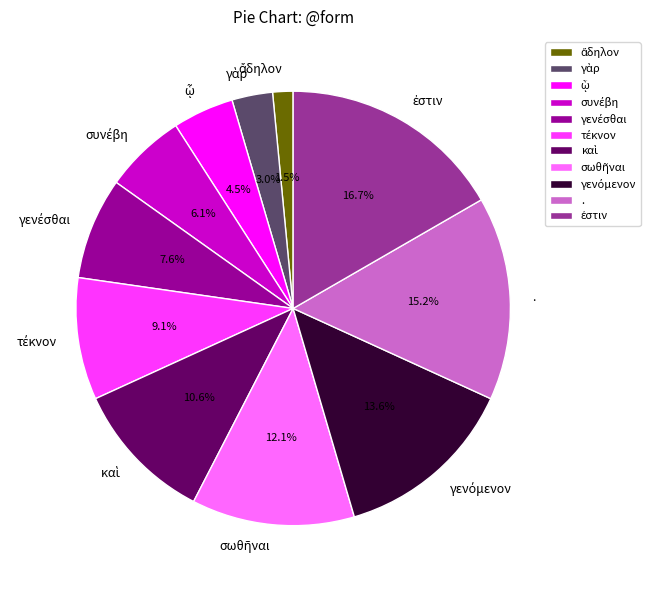

How many slices are in this pie chart?

11